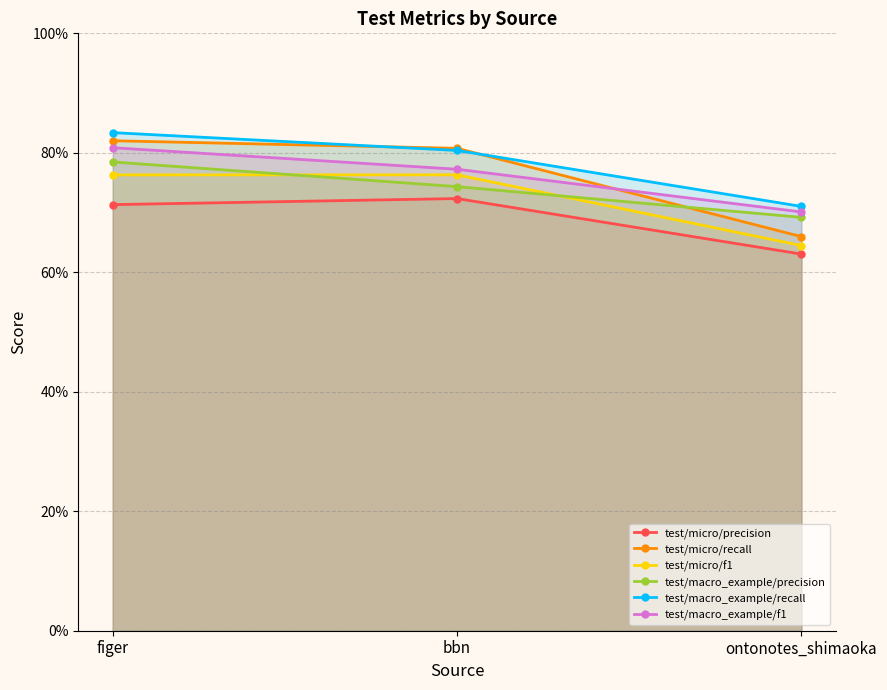

Which series has the largest range (max minus min)?

test/micro/recall